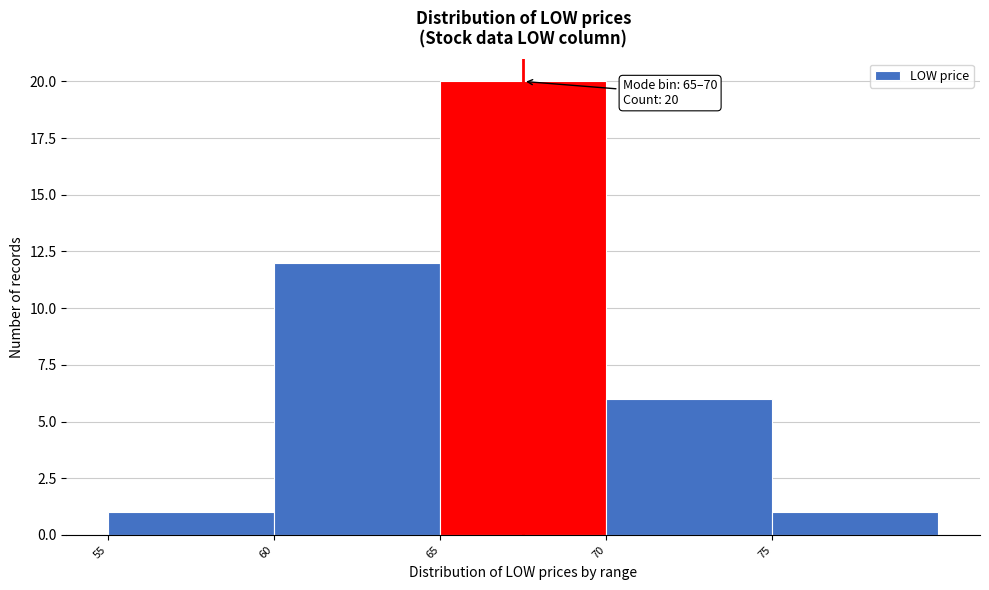

Which range on the x-axis has the tallest bar?

65 to 70